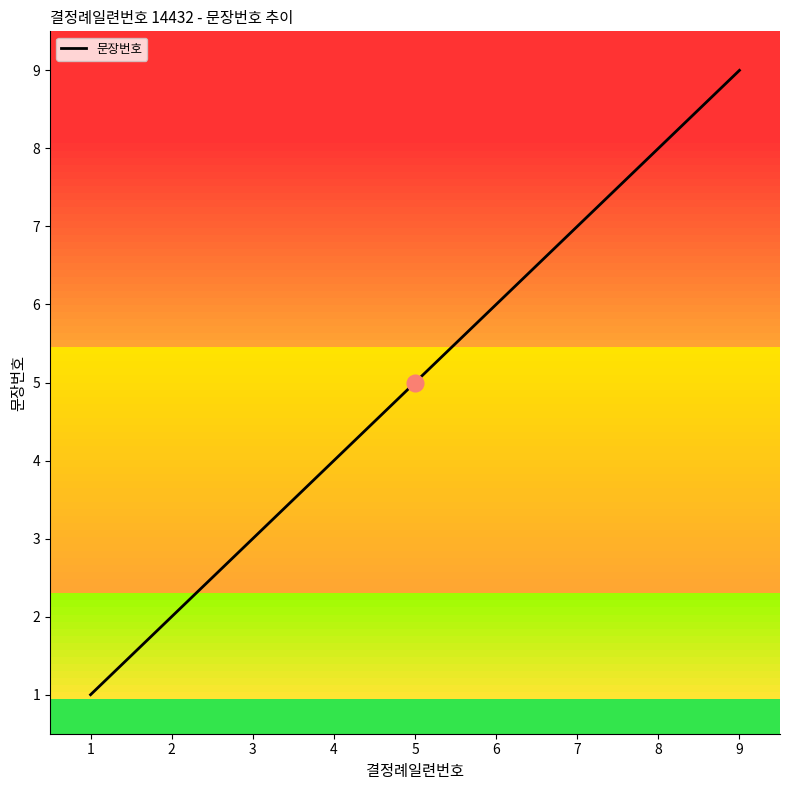

List the labels in order of value, smallest first.

1, 2, 3, 4, 5, 6, 7, 8, 9